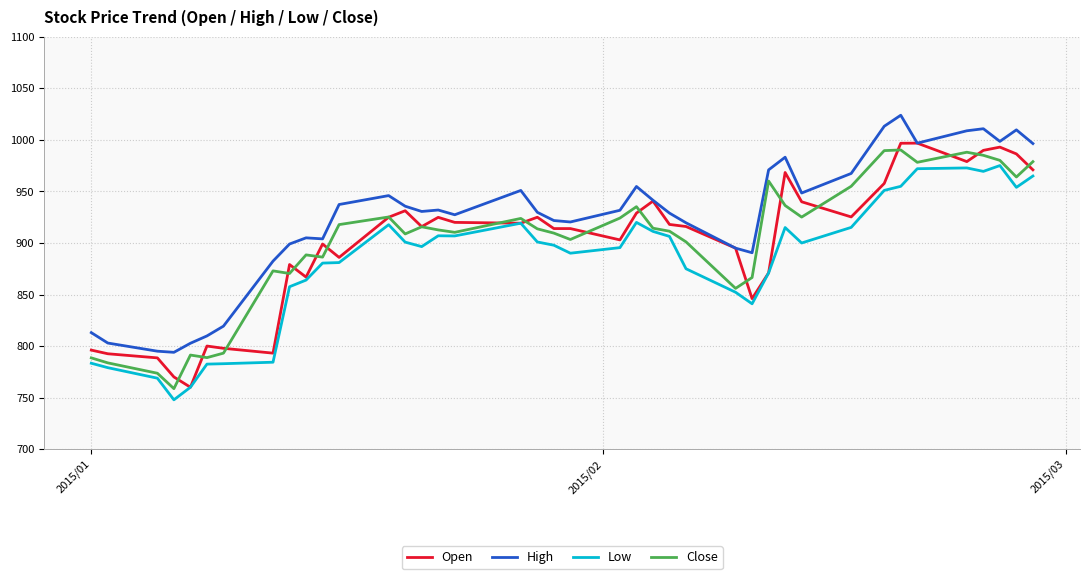

True or false: Low and High intersect in this chart.

False